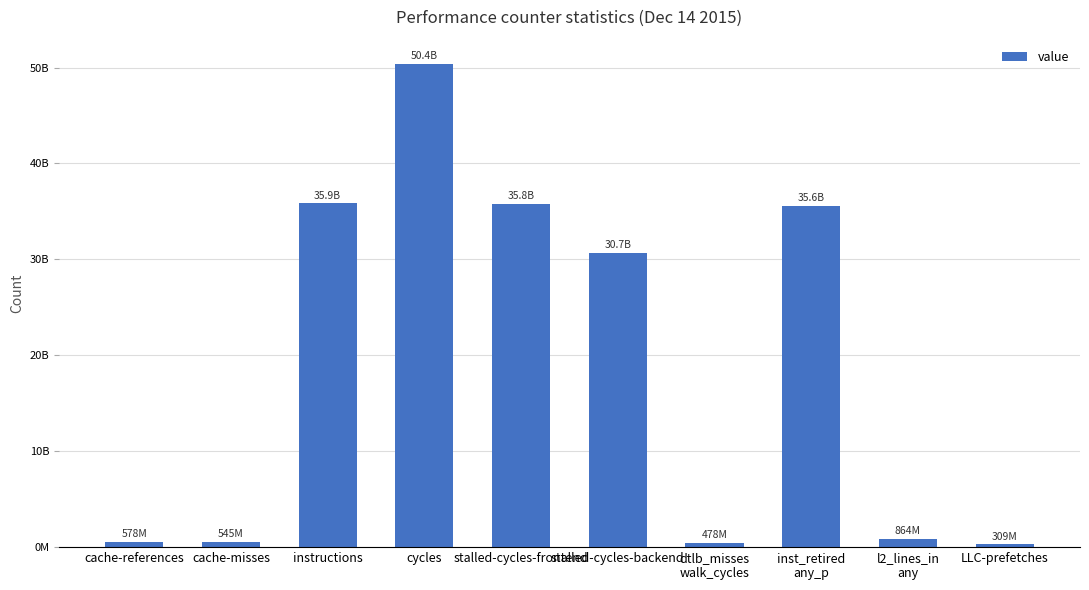

Reading left to right, list all the values displayed in this chart.

cache-references=577525767	cache-misses=545385379	instructions=35887990814	cycles=50388812508	stalled-cycles-frontend=35800689845	stalled-cycles-backend=30709592867	dtlb_misses
walk_cycles=477728055	inst_retired
any_p=35607153346	l2_lines_in
any=863751189	LLC-prefetches=308548369